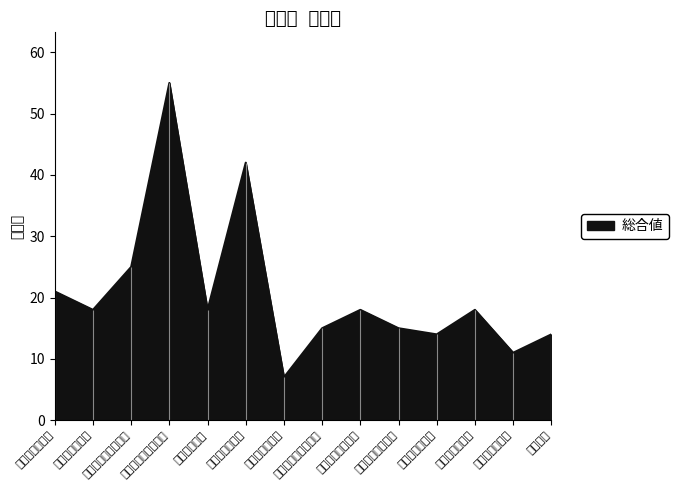

Count the number of data series in this chart.

1